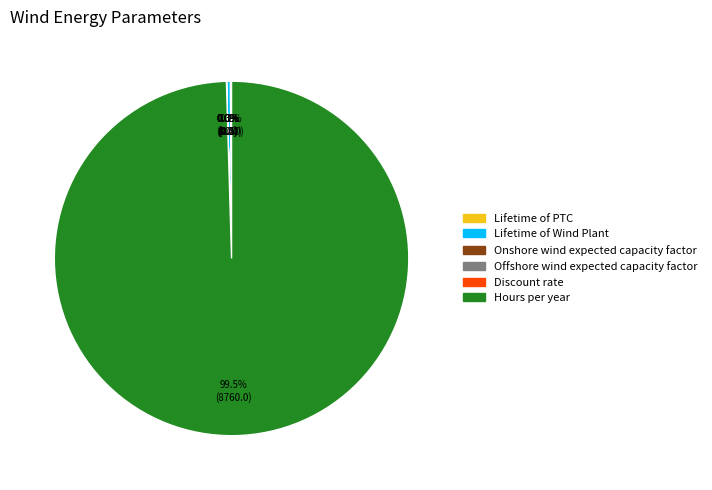

What is the majority slice?

Hours per year